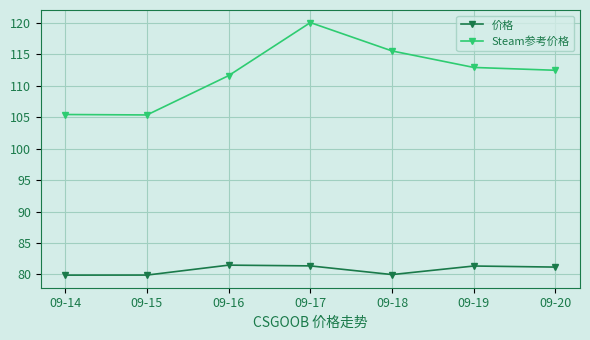

What is the sum of all Steam参考价格 values?

783.3